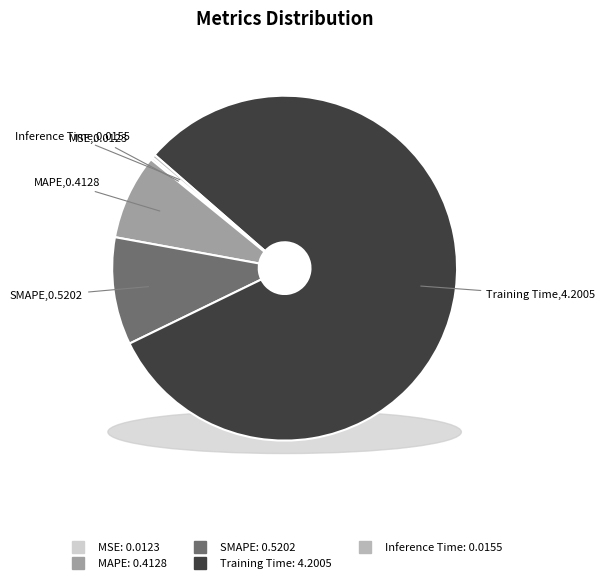

What is the change in value from MAPE to Inference Time?

-0.4